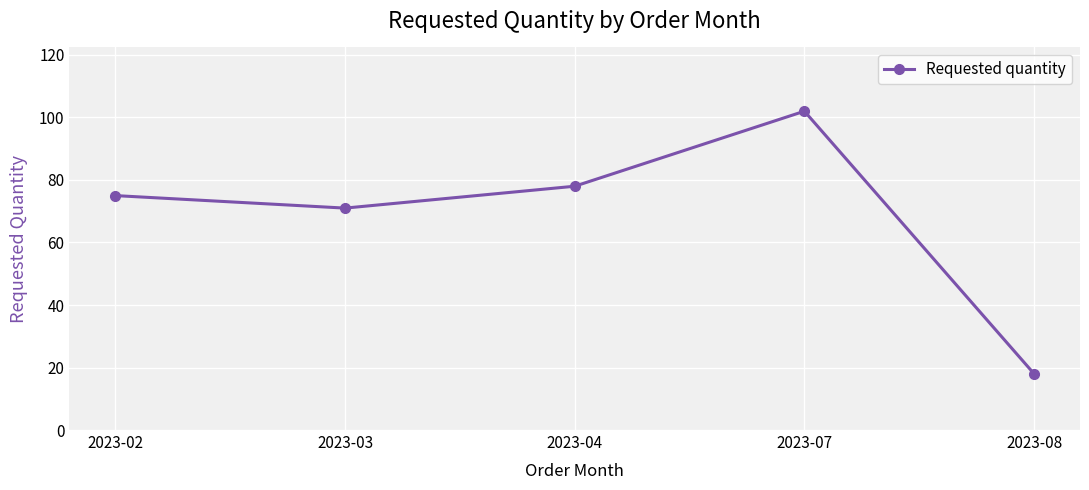

The chart shows a value of 29 at 2023-08. True or false?

False